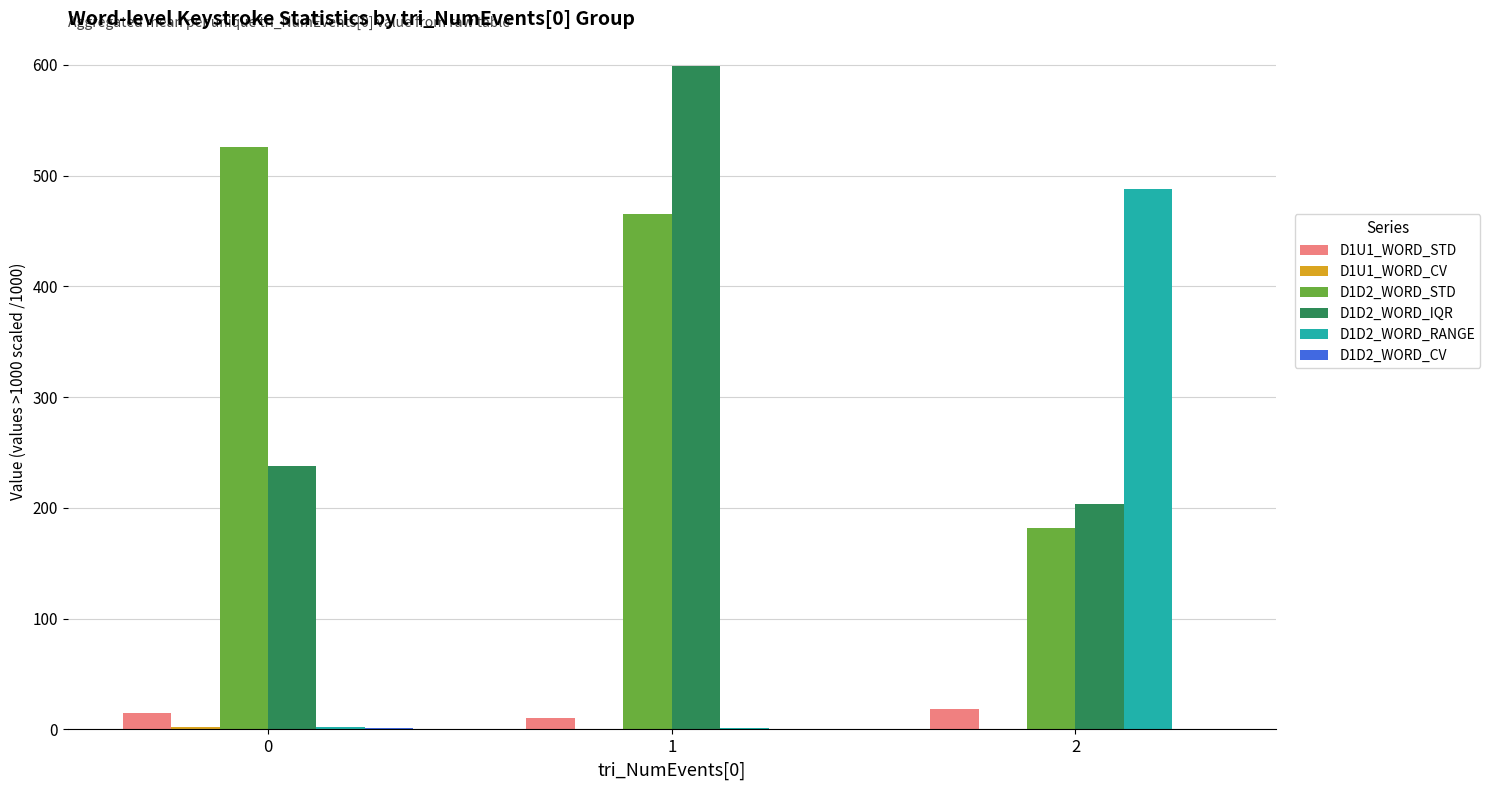

Is it true that D1D2_WORD_STD equals 525.4 at 0?

True